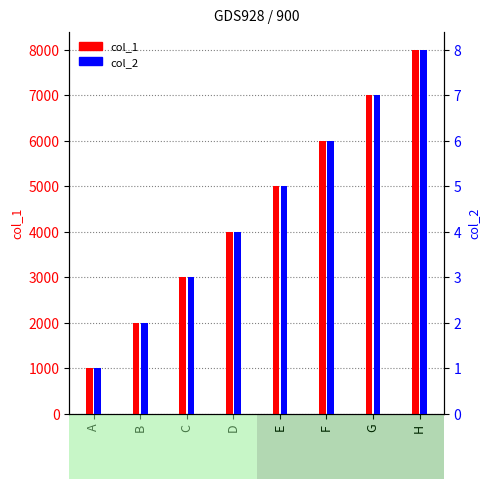

What is the minimum value for col_2?

1